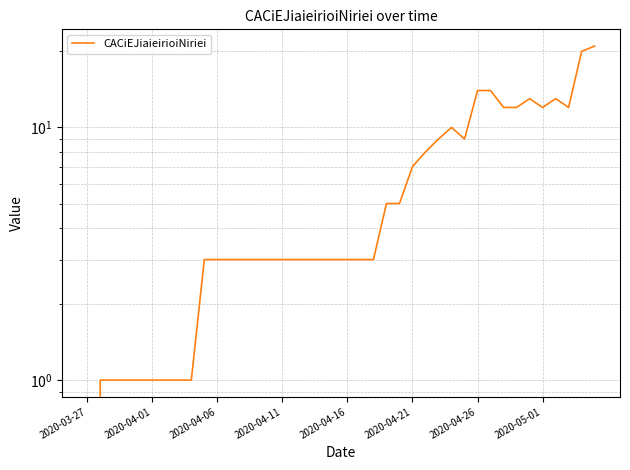

What position from the right is 26?

14